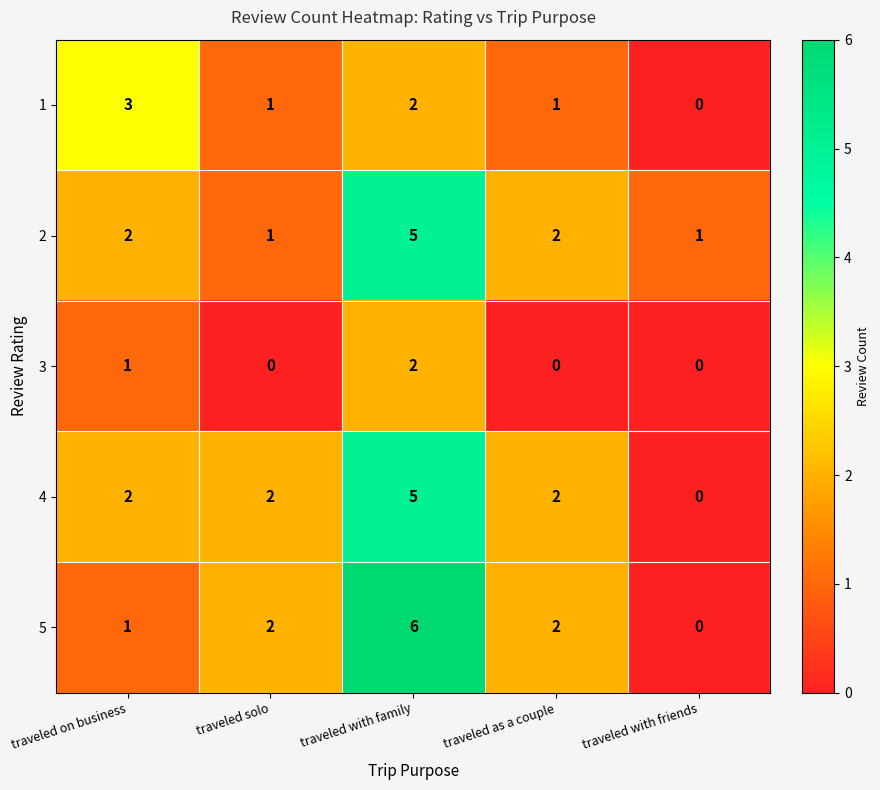

Reading left to right, what are all the values shown in this chart?

1: 3	1	2	1	0
2: 2	1	5	2	1
3: 1	0	2	0	0
4: 2	2	5	2	0
5: 1	2	6	2	0